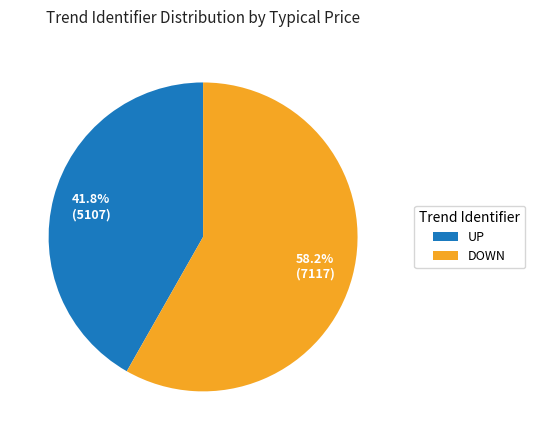

True or false: DOWN accounts for 42% of the total.

False